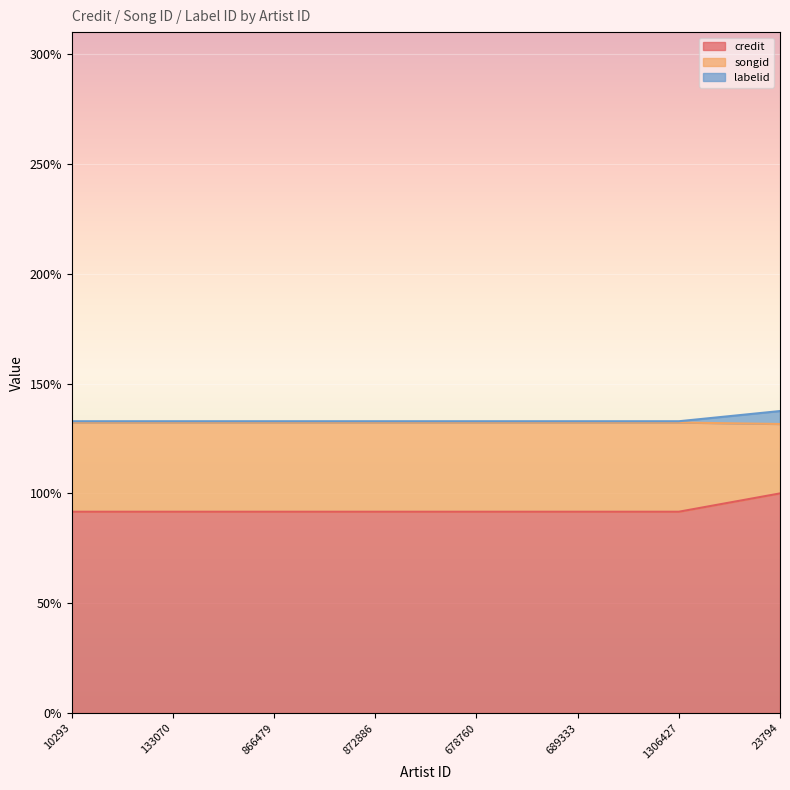

True or false: songid and credit intersect in this chart.

False